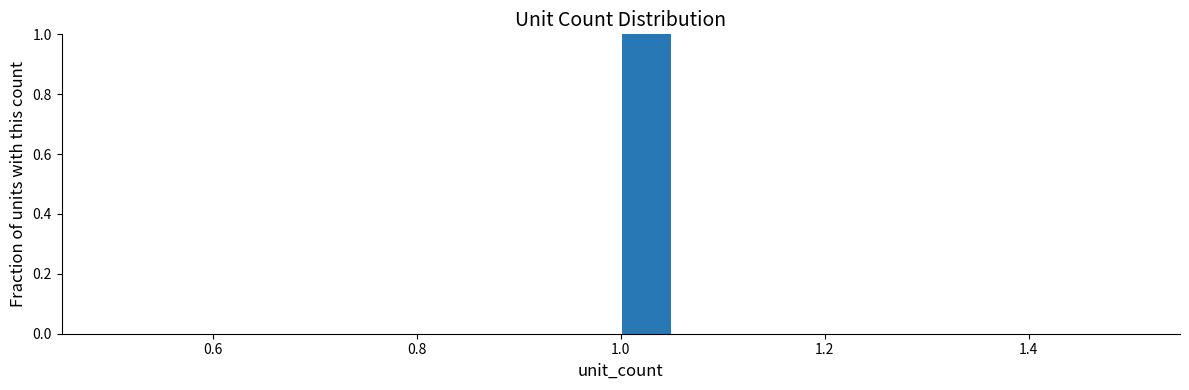

Around what value on the x-axis is the tallest bar? Give the approximate position of its centre, as read against the axis.

1.02